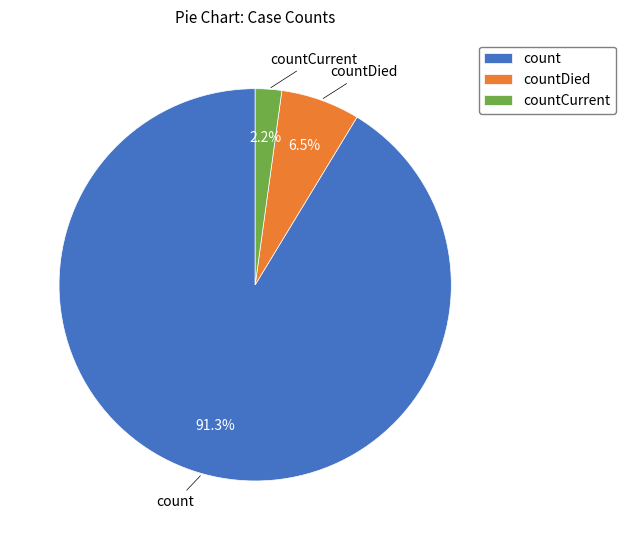

Which category has the biggest portion of the pie?

count